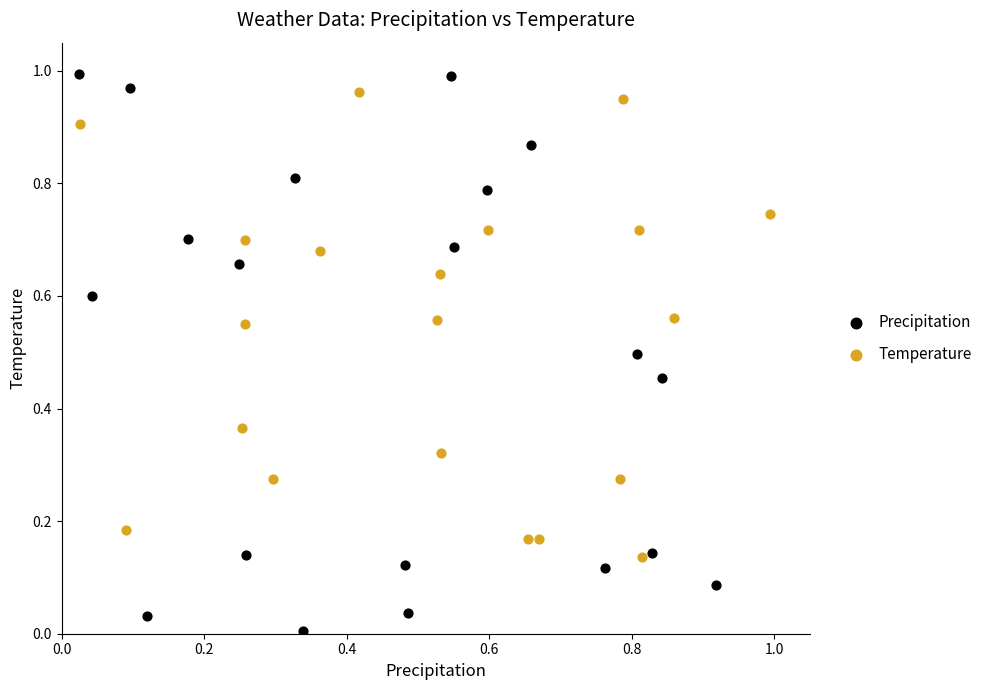

Which series has the largest Y range (max minus min)?

Precipitation